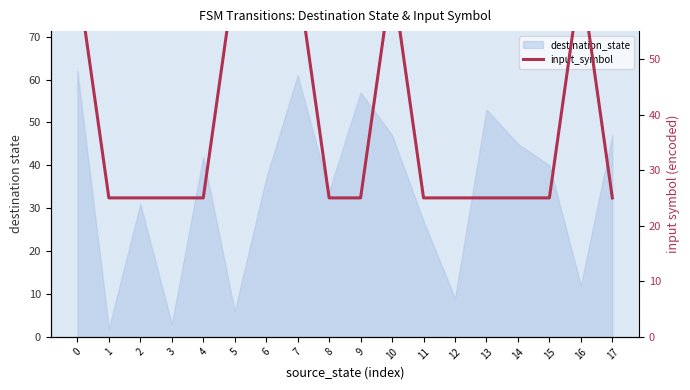

List the labels in order of value, largest first.

0, 5, 6, 7, 10, 16, 1, 2, 3, 4, 8, 9, 11, 12, 13, 14, 15, 17